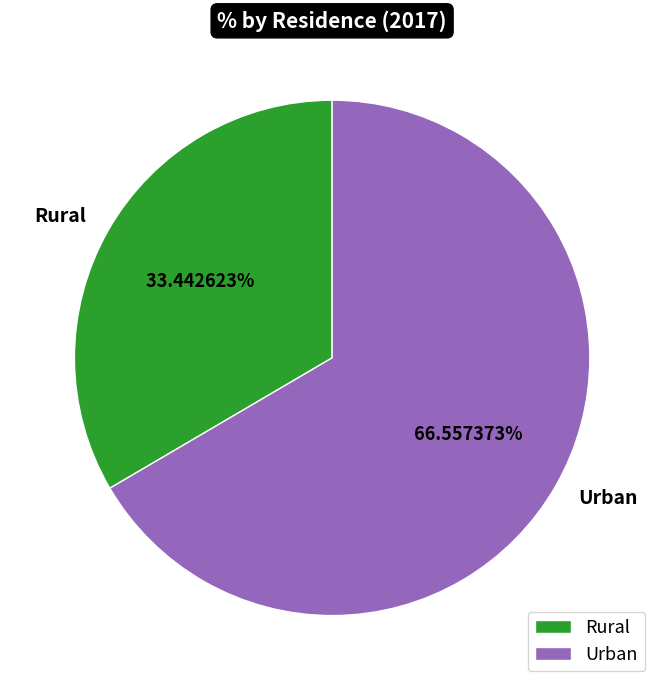

Is it true that Rural is 33% of the pie?

True